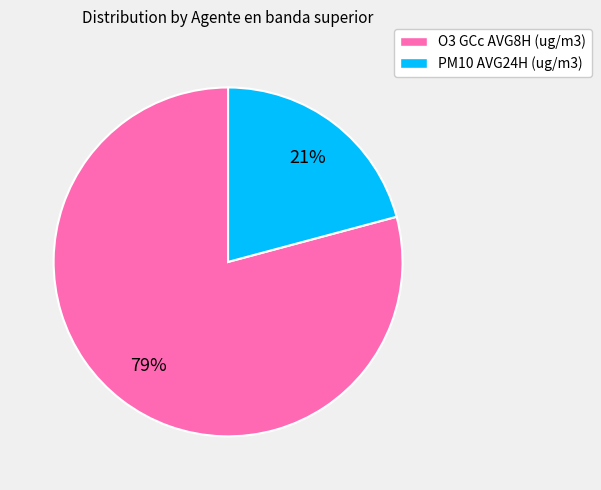

Rank the categories by value from highest to lowest.

O3 GCc AVG8H (ug/m3), PM10 AVG24H (ug/m3)